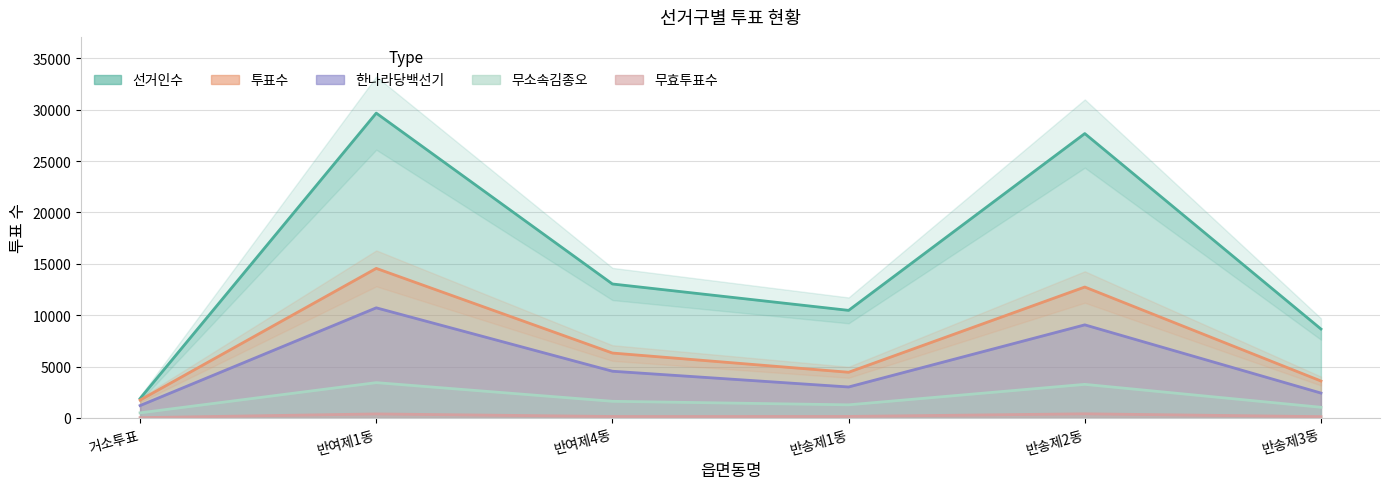

True or false: 무효투표수 and 무소속김종오 intersect in this chart.

False